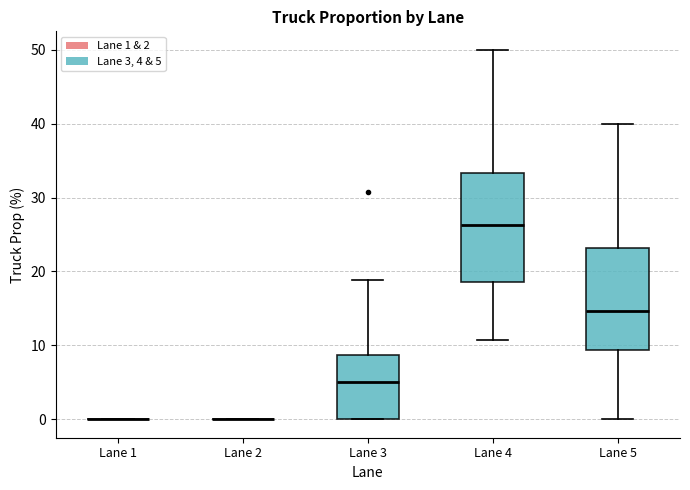

Reading left to right, transcribe this box plot: for each box, give where its median line is, the range the box spans, and where its two whiskers end, as read against the y-axis. The values are not printed on the chart, so give them approximately, as read against the axis.

Lane 1: box collapsed to a line at 0, whiskers 0 to 0
Lane 2: box collapsed to a line at 0, whiskers 0 to 0
Lane 3: median 5, box 0 to 9, whiskers 0 to 19
Lane 4: median 26, box 19 to 33, whiskers 11 to 50
Lane 5: median 15, box 9 to 23, whiskers 0 to 40